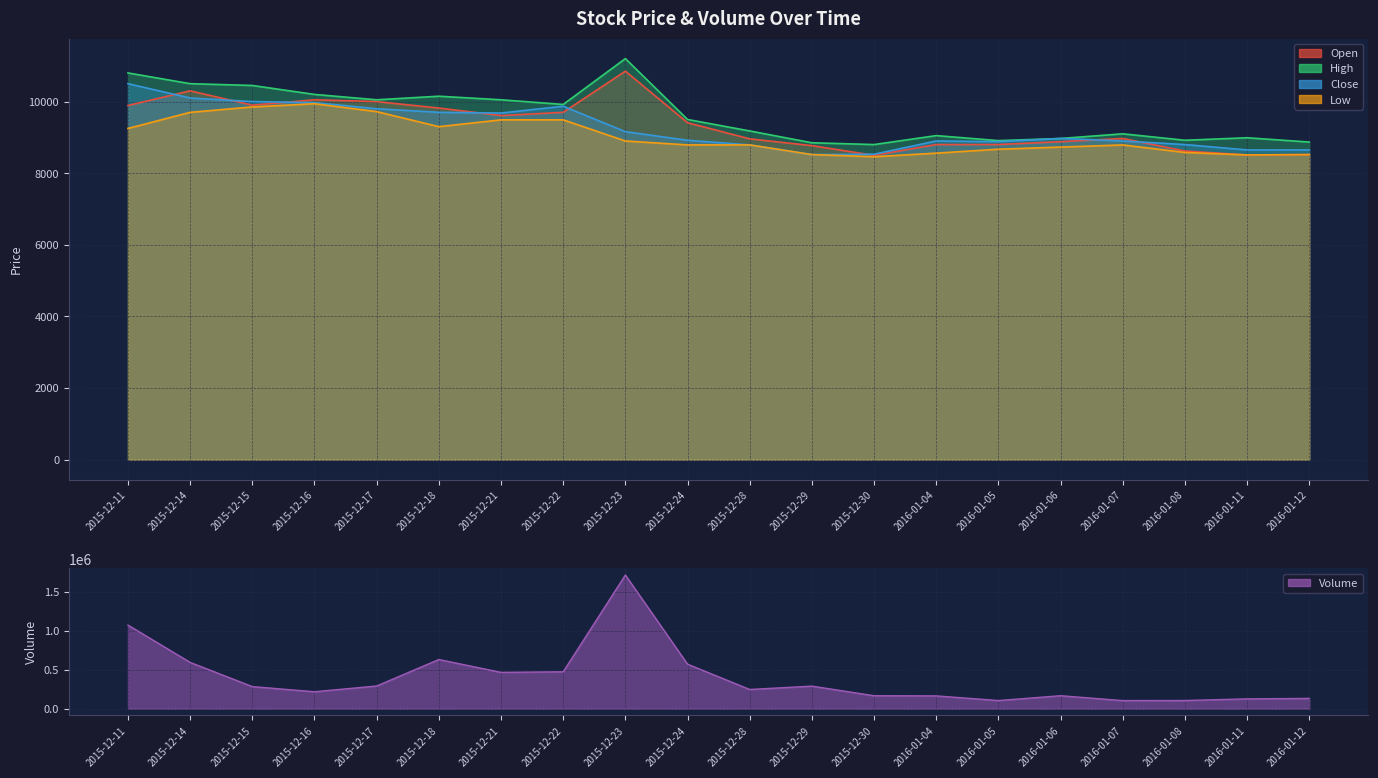

What is the sum of the High values at 2015-12-11 and 2015-12-17?

20850